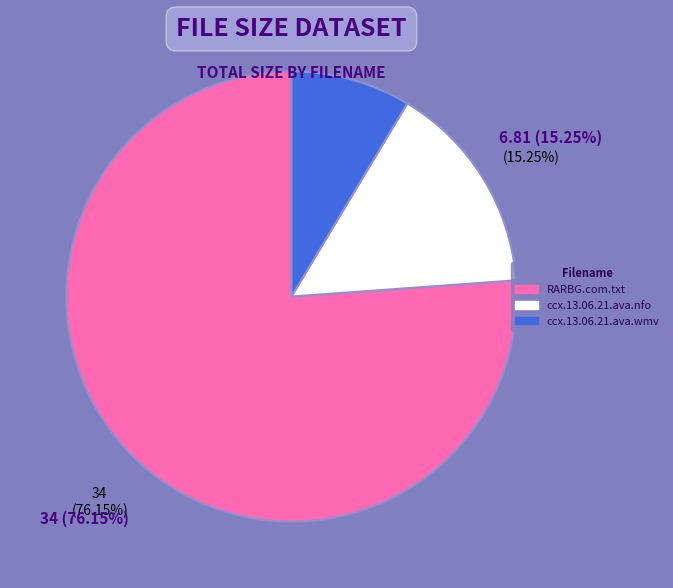

How much of the chart is everything except RARBG.com.txt?

23.9%